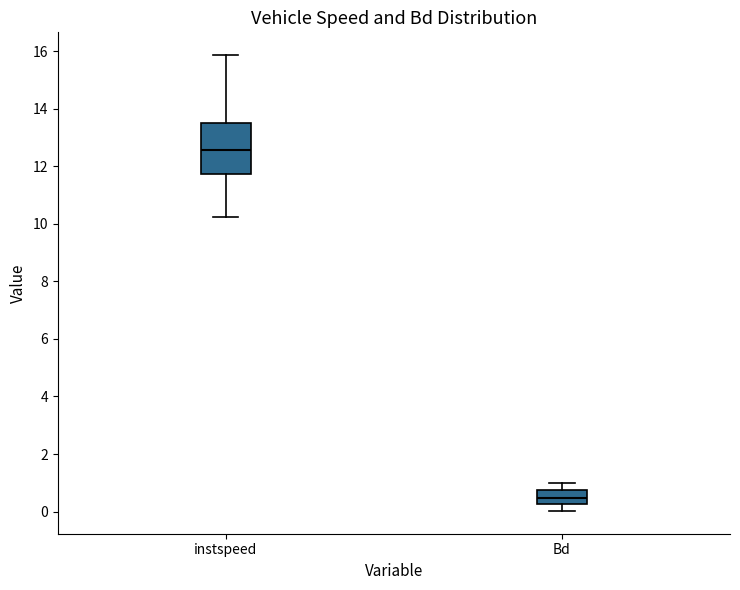

Comparing the boxes themselves (not the whiskers), which one is the tallest?

instspeed